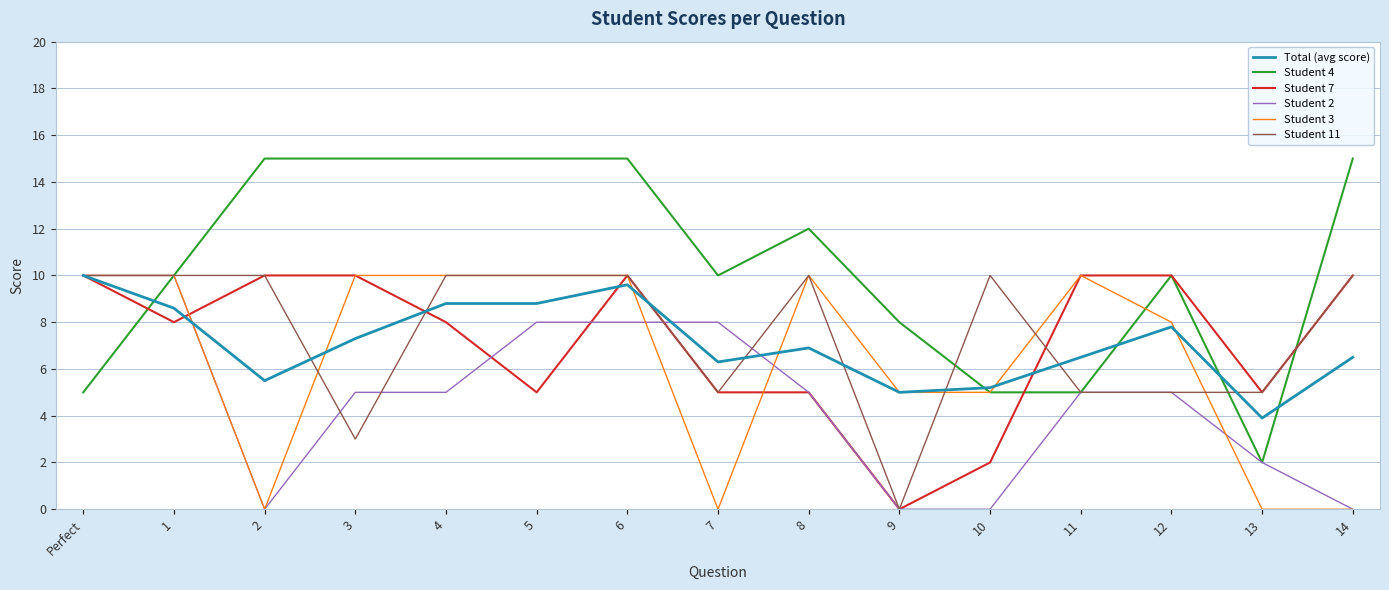

Which series changed the most between 4 and 9?

Student 11